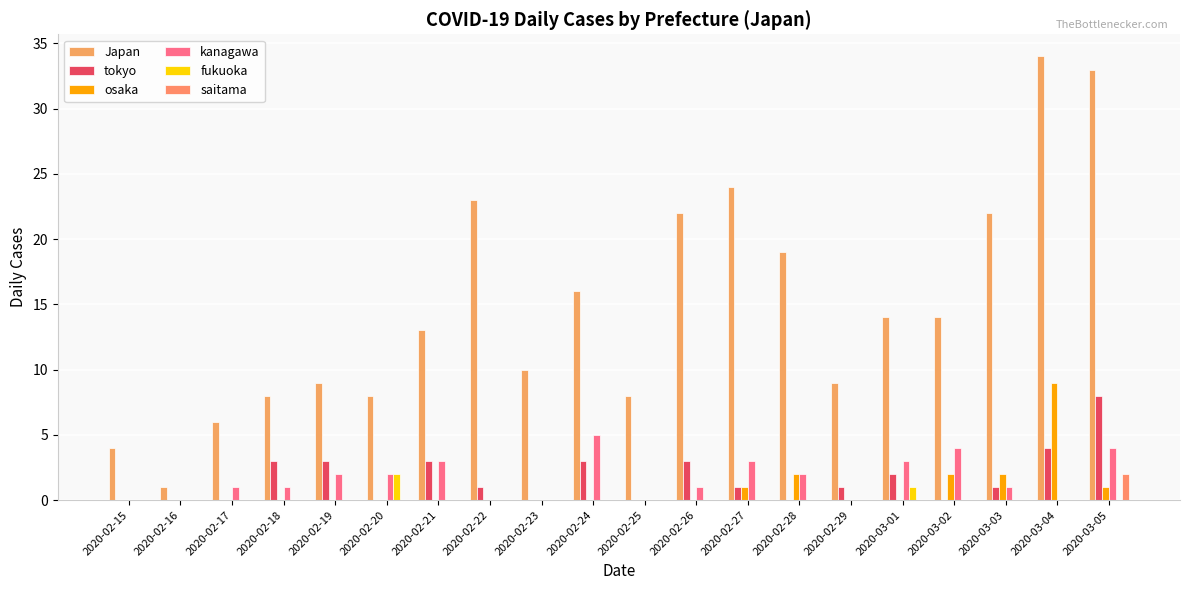

At how many categories does at least one series exceed 5?

18